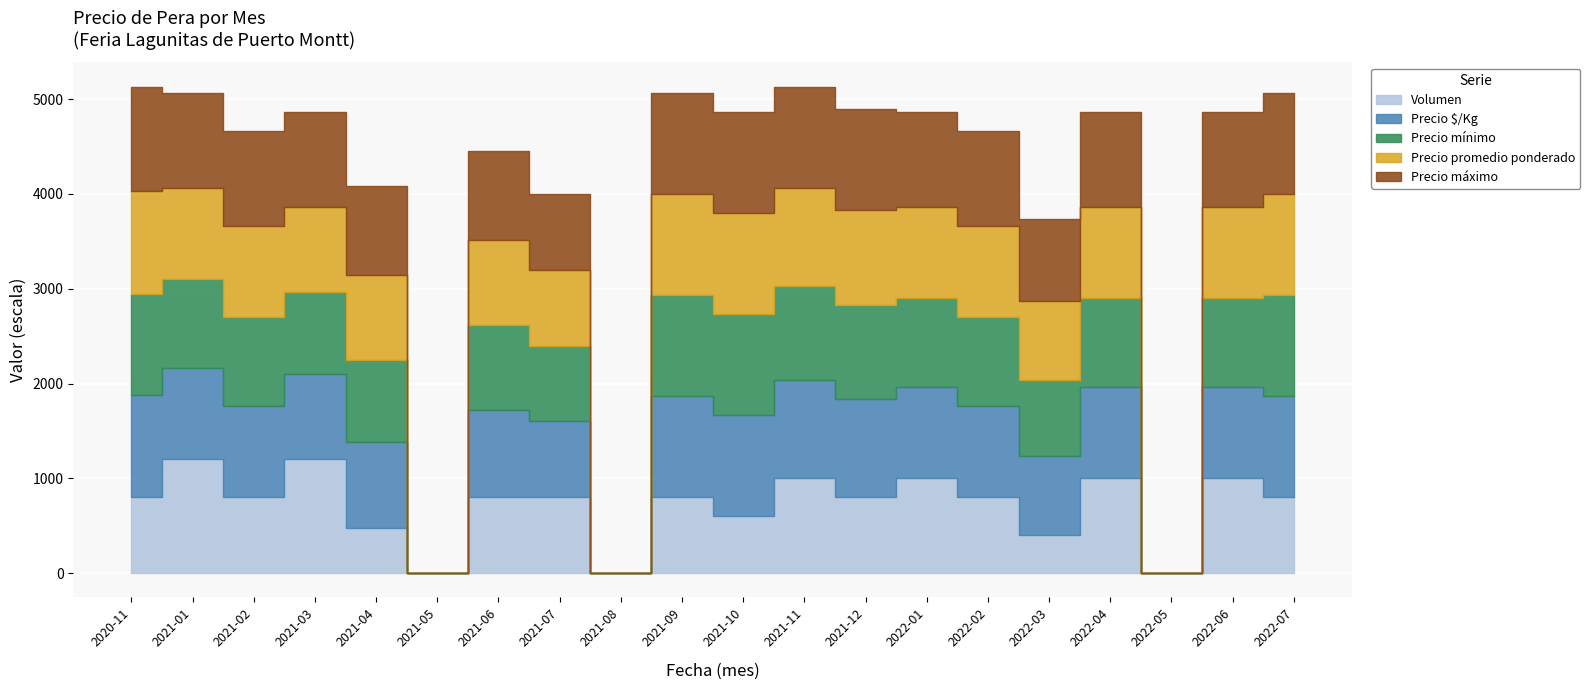

Rank the series by their maximum value, from highest to lowest.

Precio máximo, Precio promedio ponderado, Precio mínimo, Precio $/Kg, Volumen